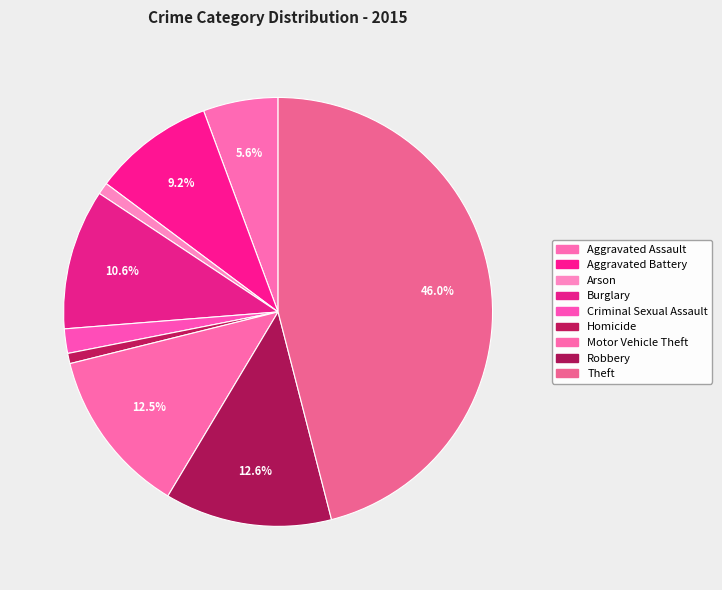

The Arson slice represents 1% of the pie. True or false?

True